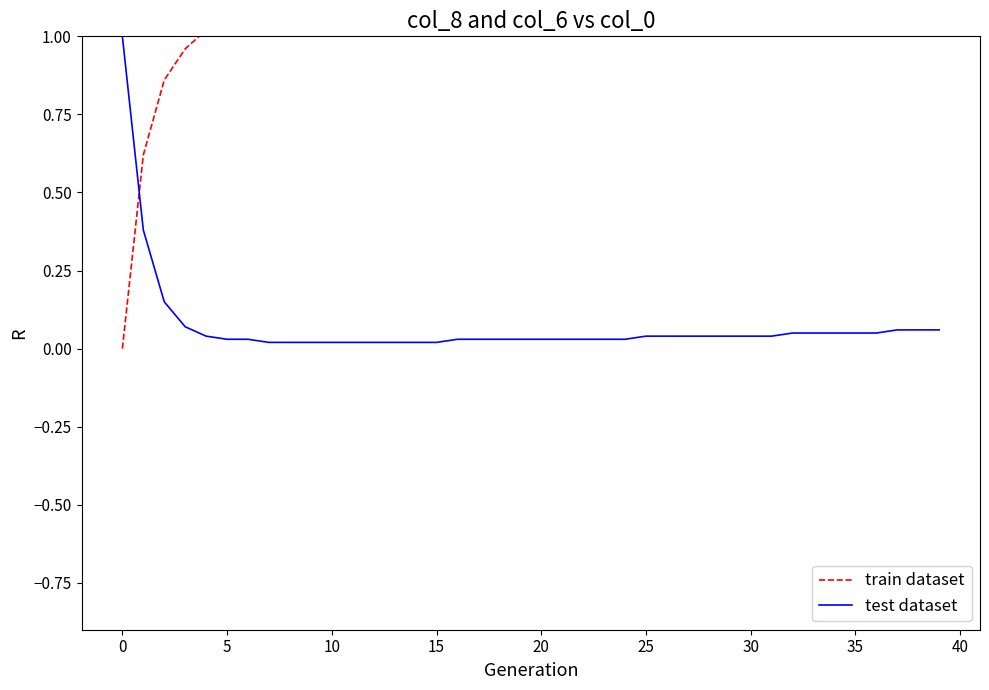

Which category has the highest value in the train dataset series?

39